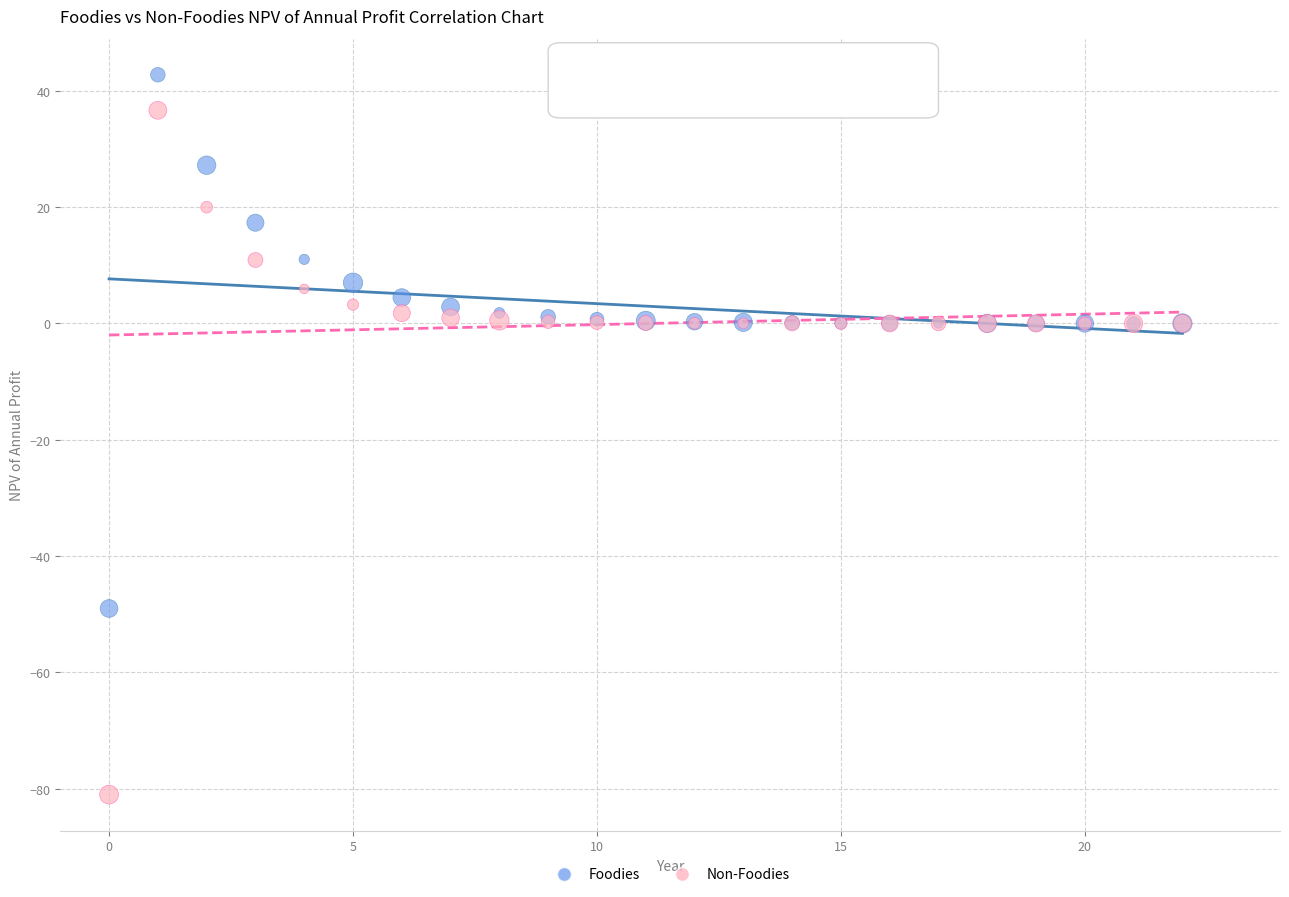

Which series has the largest Y range (max minus min)?

Non-Foodies